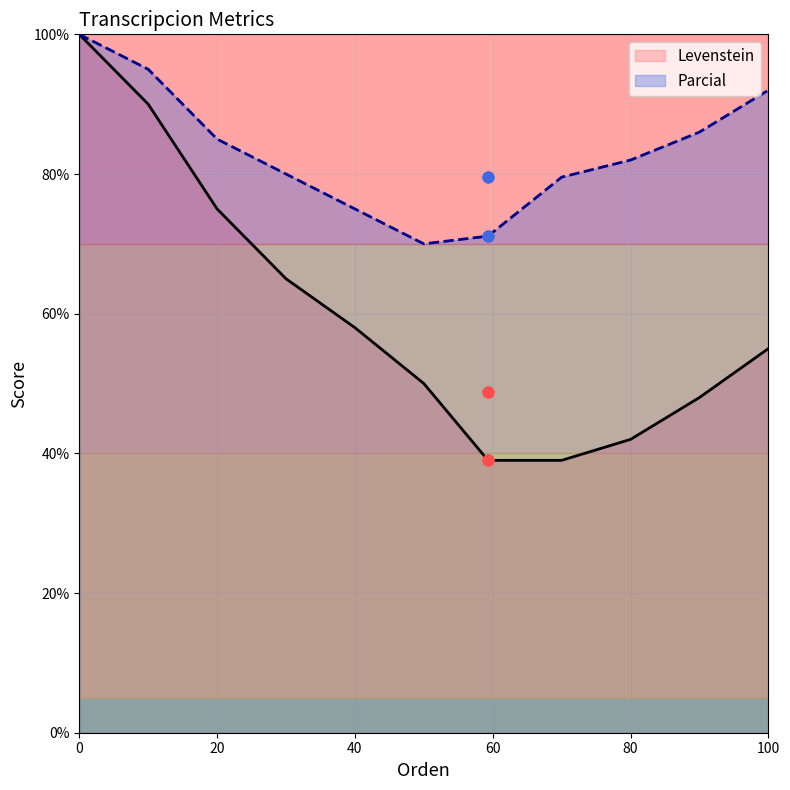

What is the lowest value of the Levenstein series?

39.0